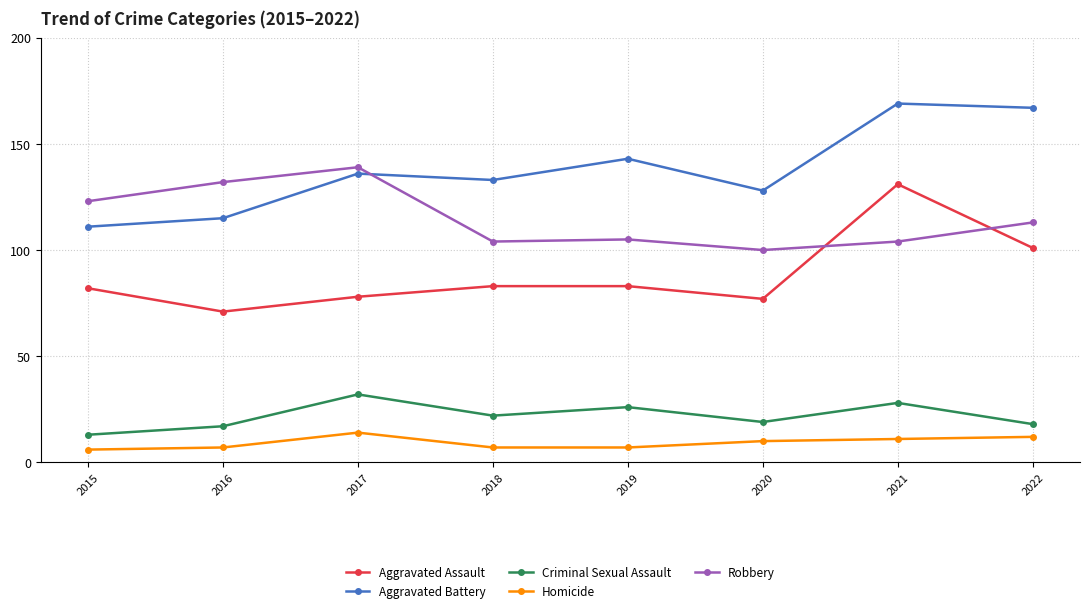

True or false: Homicide and Criminal Sexual Assault intersect in this chart.

False